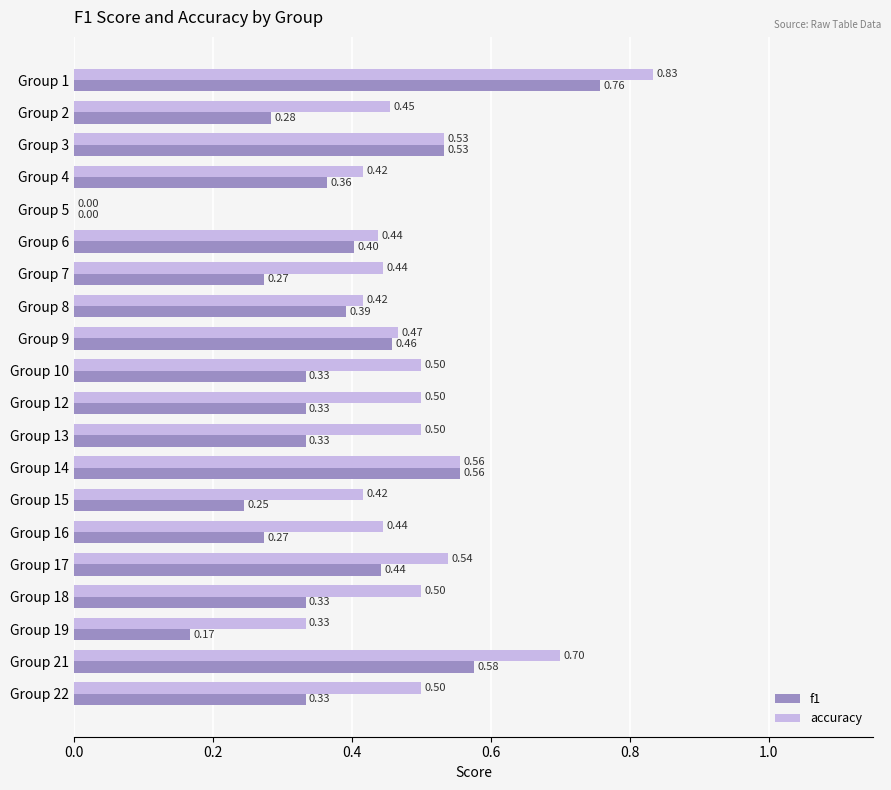

Count the number of data series in this chart.

2